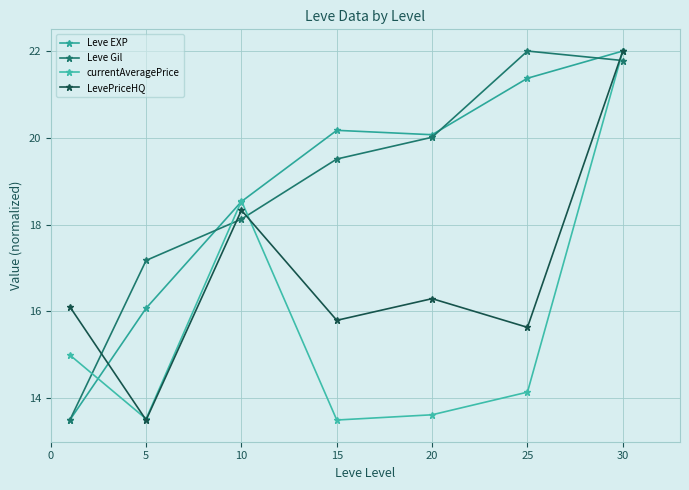

What is the lowest value of the LevePriceHQ series?

13.5